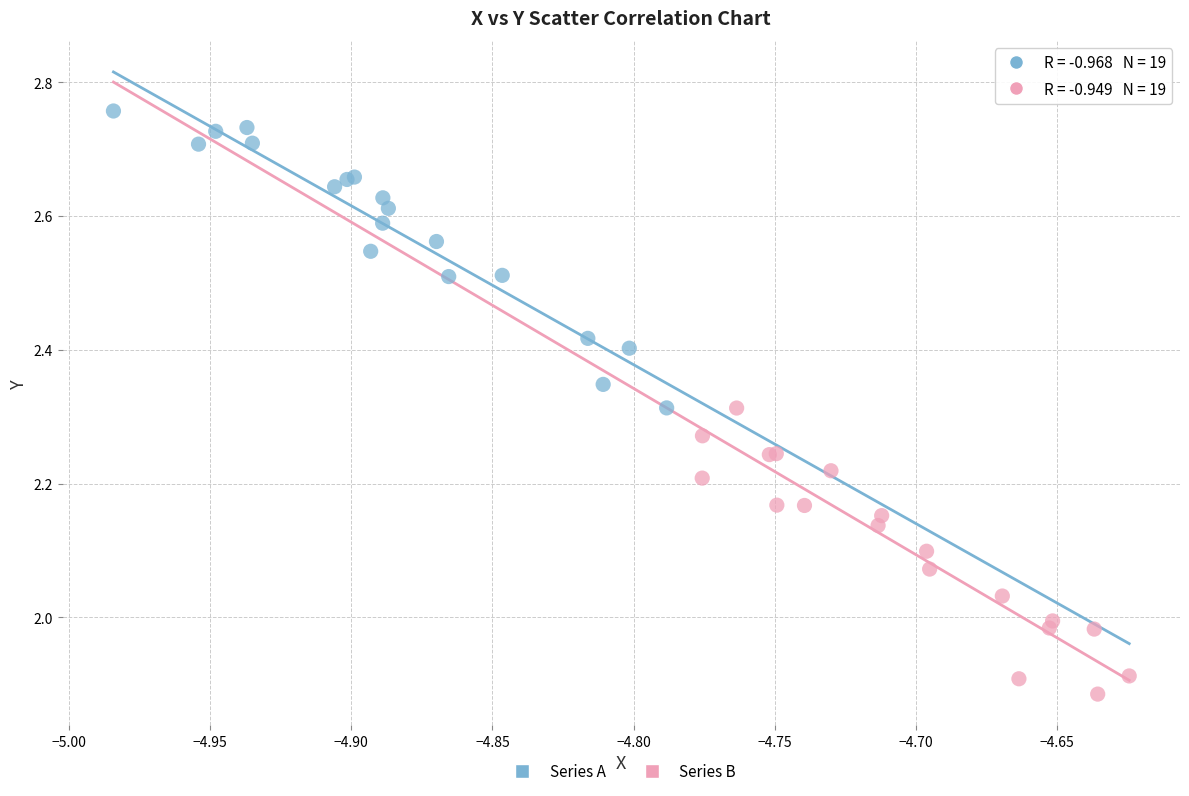

Which series contains the highest Y value?

Series A